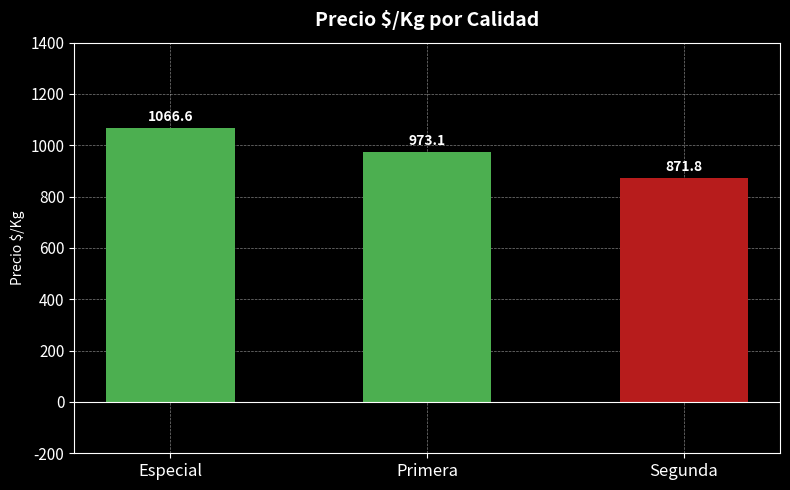

Rank the categories by value from lowest to highest.

Segunda, Primera, Especial